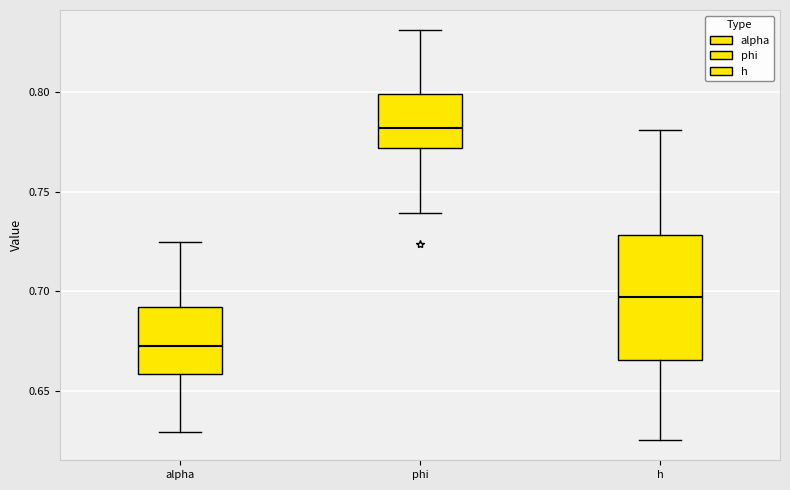

Reading left to right, read every box against the y-axis: the position of its median line, the range the box covers, and the ends of its whiskers. The values are not printed on the chart, so give them approximately, as read against the axis.

alpha: median 0.675, box 0.660 to 0.690, whiskers 0.630 to 0.725
phi: median 0.780, box 0.770 to 0.800, whiskers 0.740 to 0.830
h: median 0.695, box 0.665 to 0.730, whiskers 0.625 to 0.780